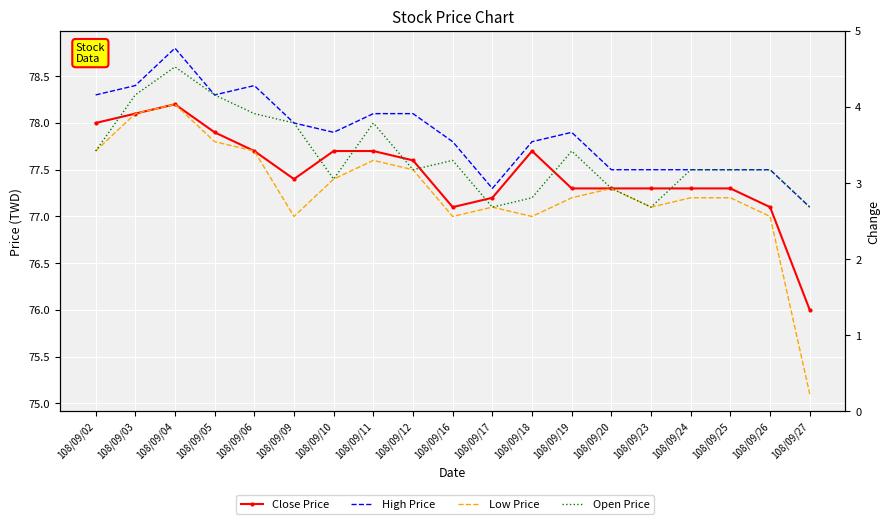

What is the average value of the Open Price series?

77.7